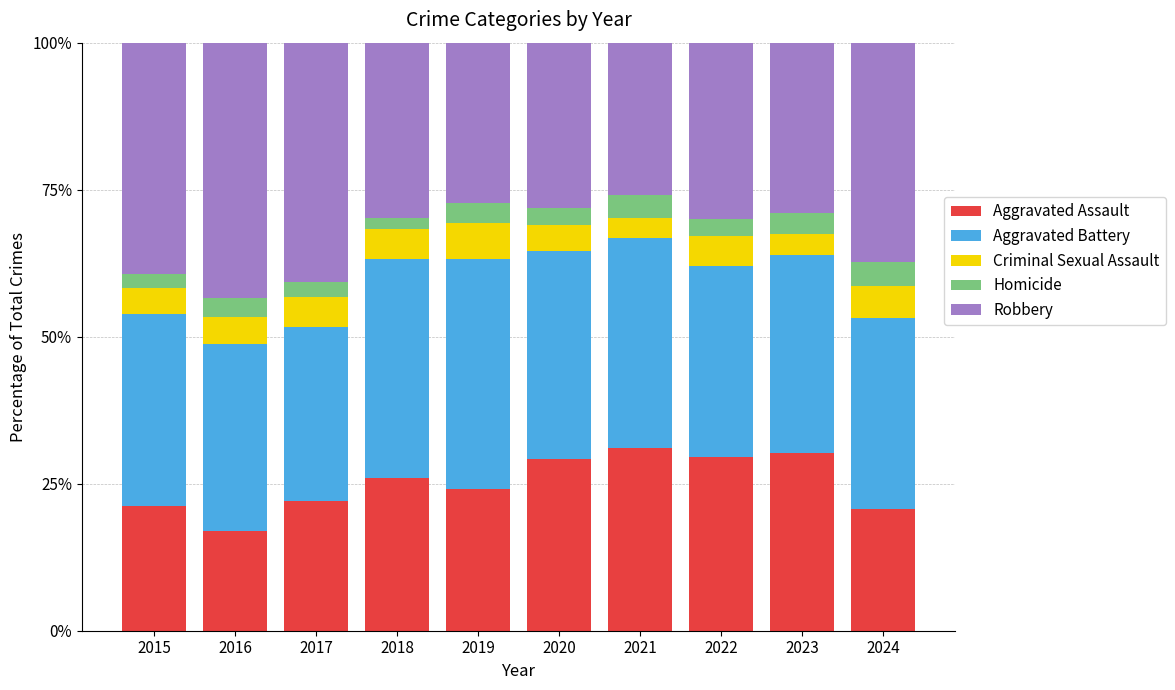

What is the difference between the maximum and minimum values in the Aggravated Assault series?

14.1